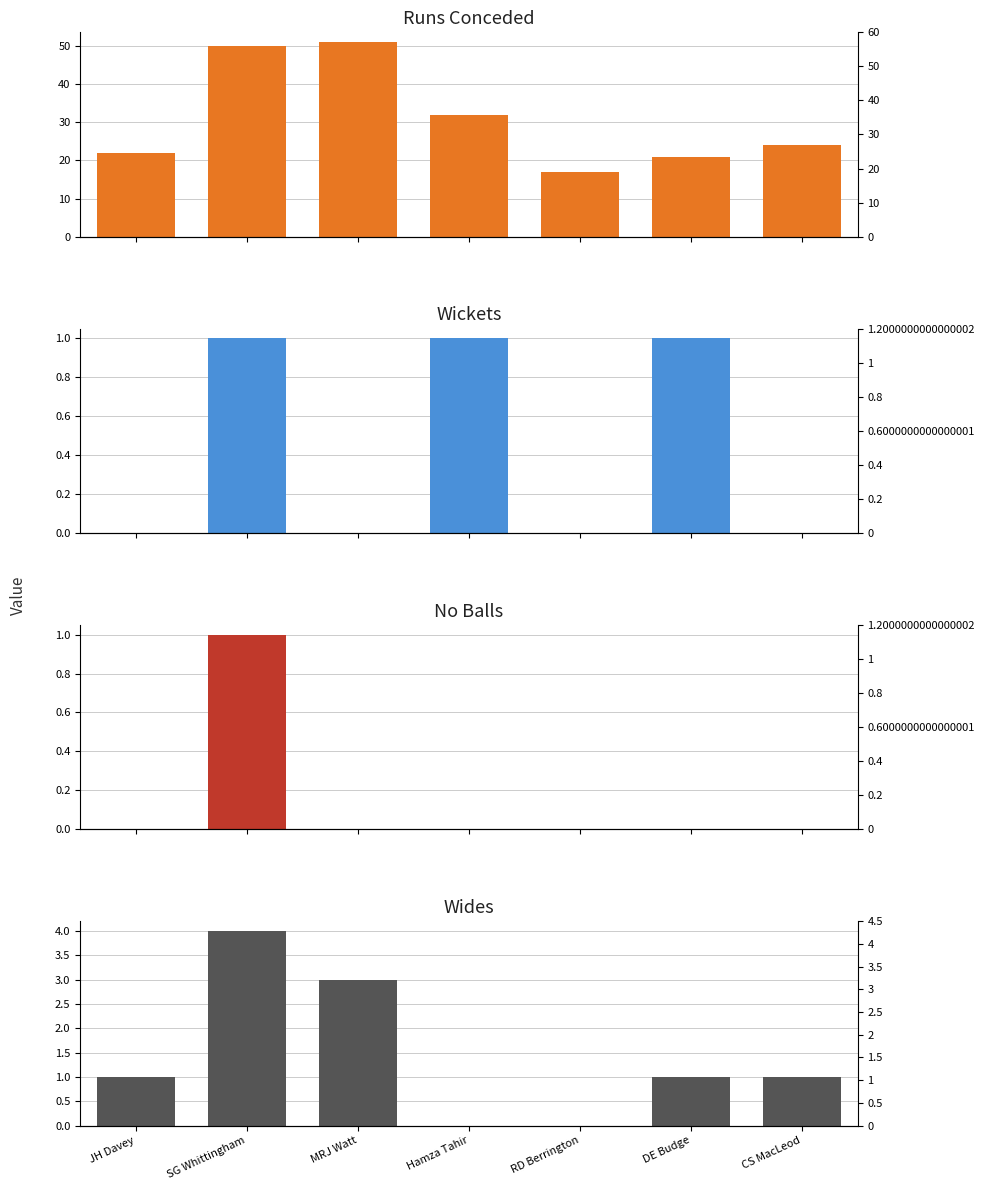

Reading left to right, transcribe all the data shown in this chart.

runs: JH Davey=22	SG Whittingham=50	MRJ Watt=51	Hamza Tahir=32	RD Berrington=17	DE Budge=21	CS MacLeod=24
wickets: JH Davey=0	SG Whittingham=1	MRJ Watt=0	Hamza Tahir=1	RD Berrington=0	DE Budge=1	CS MacLeod=0
no_balls: JH Davey=0	SG Whittingham=1	MRJ Watt=0	Hamza Tahir=0	RD Berrington=0	DE Budge=0	CS MacLeod=0
wides: JH Davey=1	SG Whittingham=4	MRJ Watt=3	Hamza Tahir=0	RD Berrington=0	DE Budge=1	CS MacLeod=1